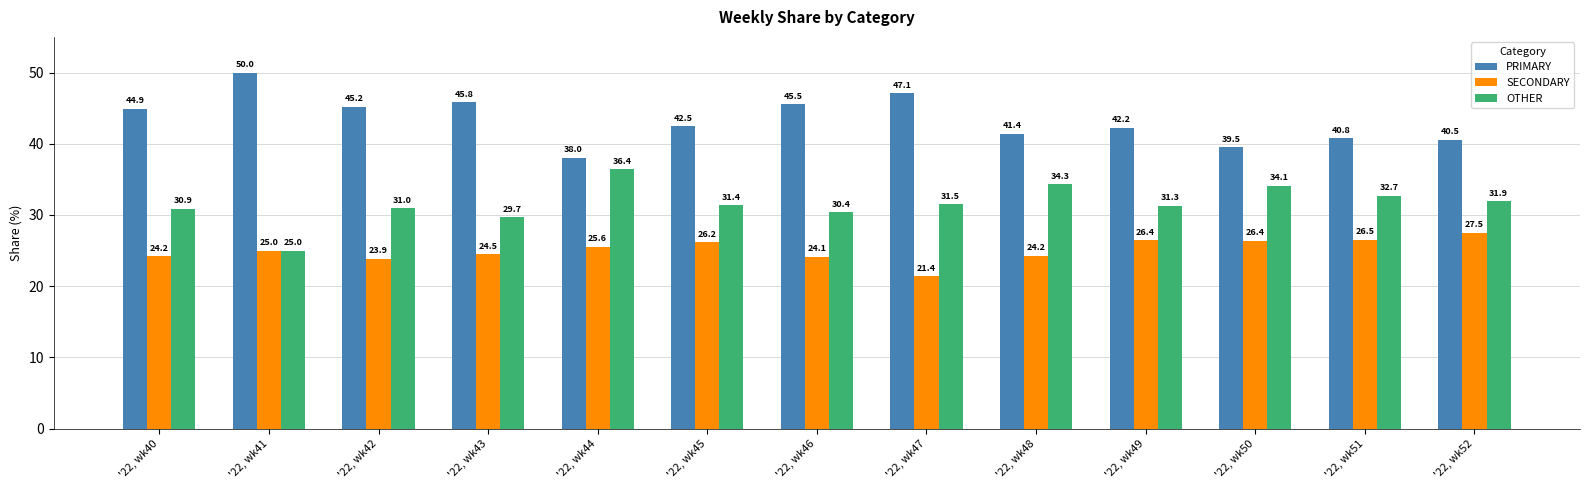

What is the value of the OTHER bar at the 5th from the left?

36.4